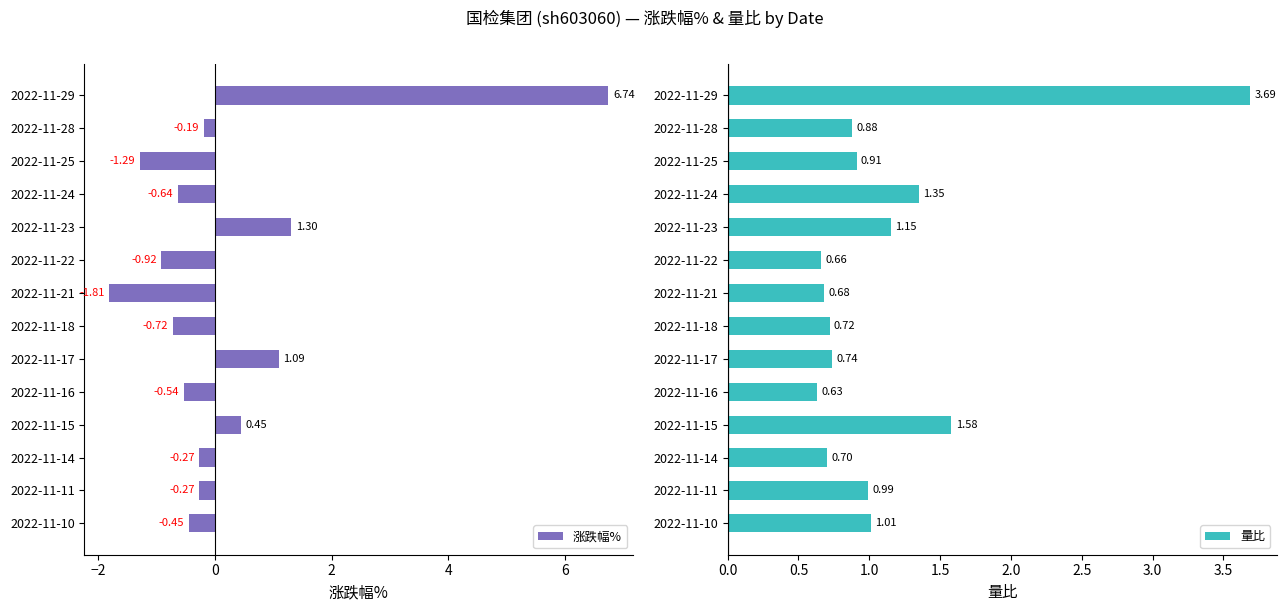

Which series has the largest total across all categories?

量比